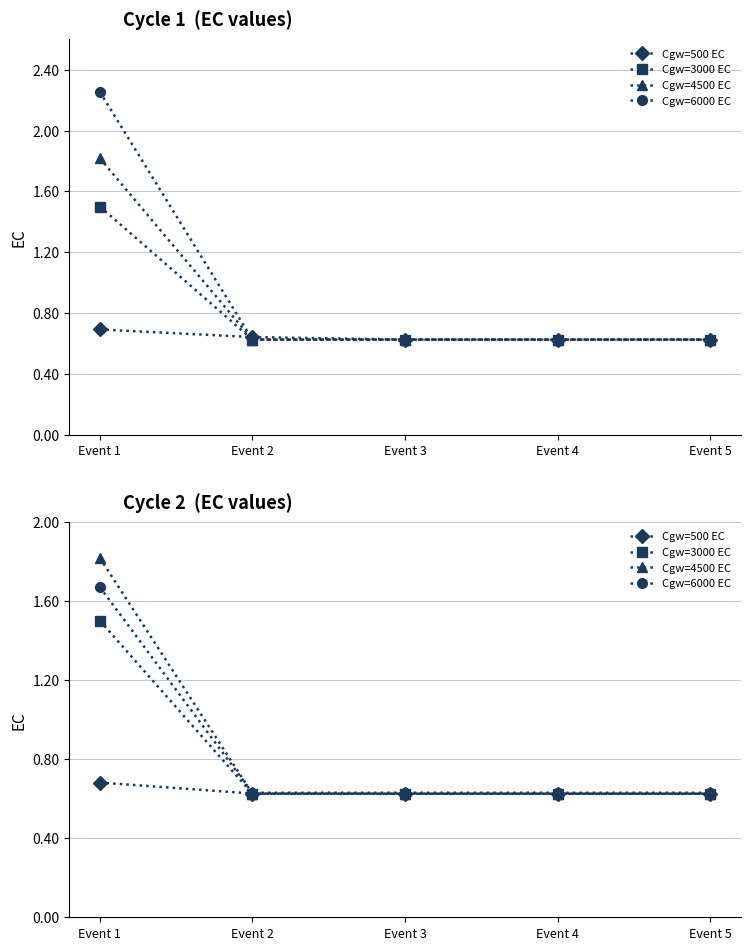

The Cgw=6000 EC series shows 0.3 at Event 2. True or false?

False